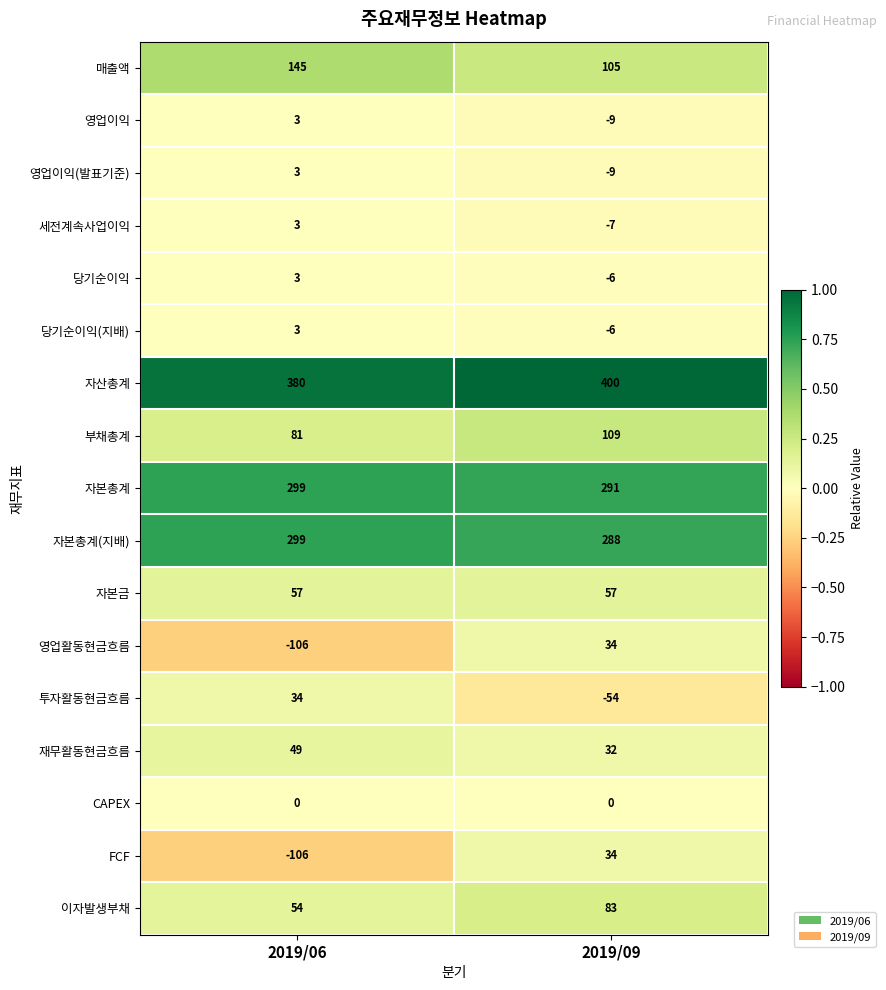

What is the difference between the highest and lowest values at 2019/09?

454